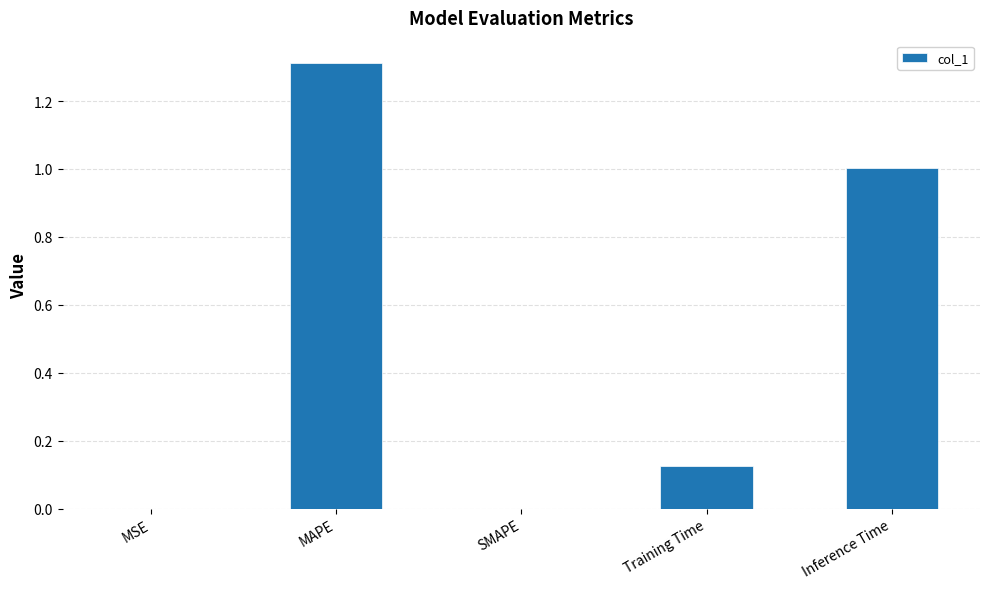

What is the greatest value displayed?

1.3